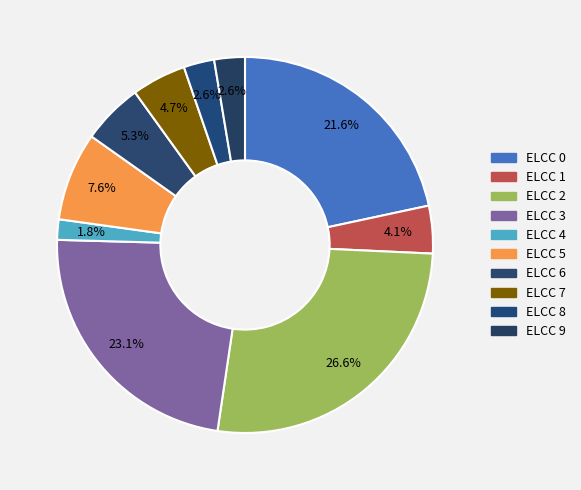

Does any single category account for the majority?

No